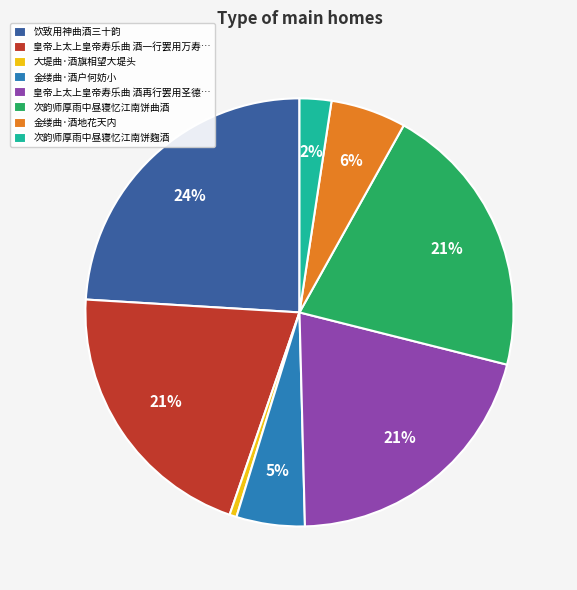

Which slice is the largest?

饮致用神曲酒三十韵